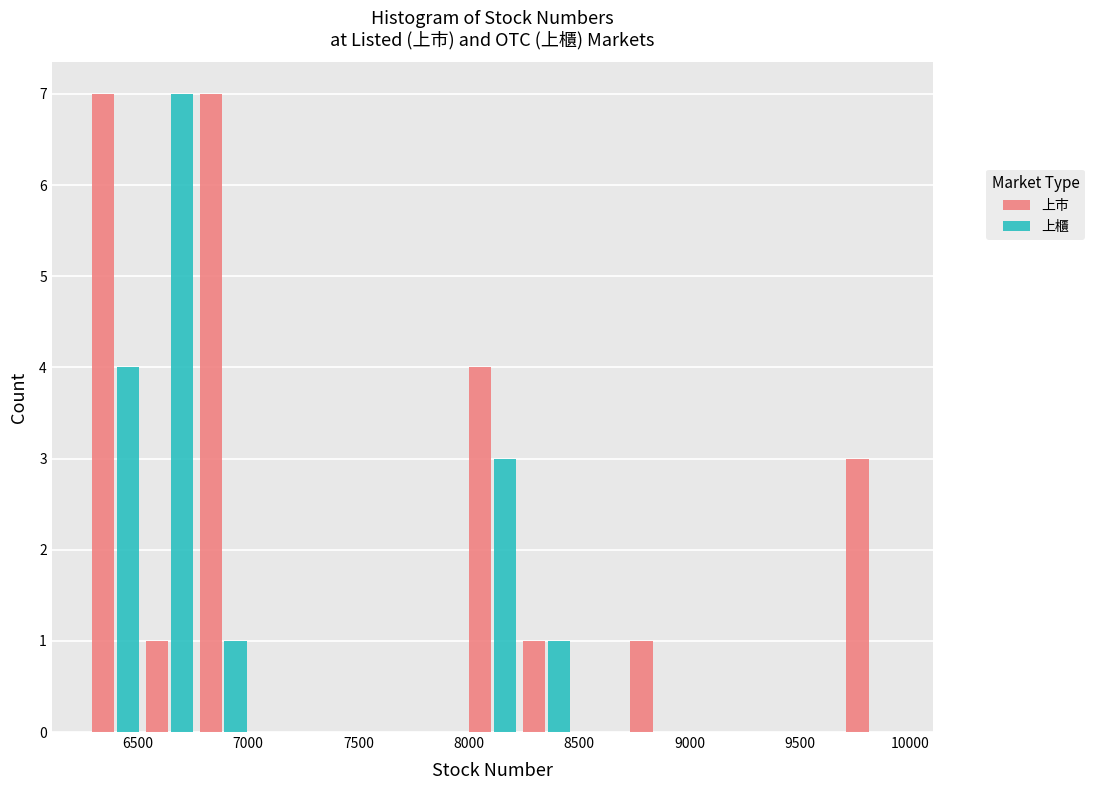

In the 上櫃 series, which range on the x-axis has the tallest bar?

6500 to 6750